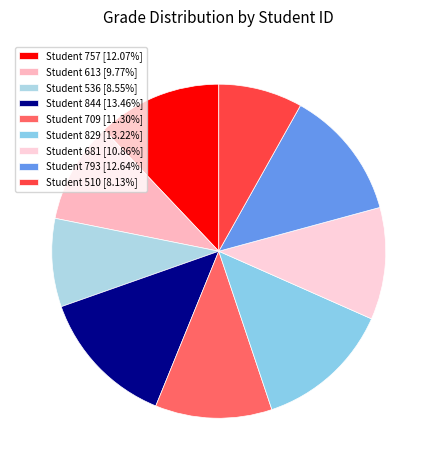

Which slice is the largest?

844